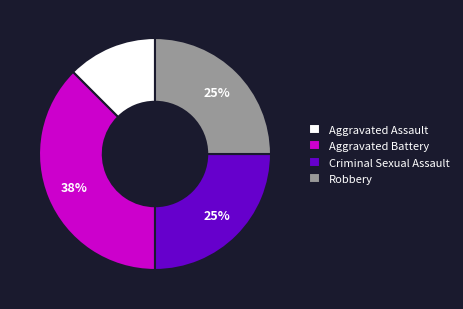

How many segments does this pie chart have?

4